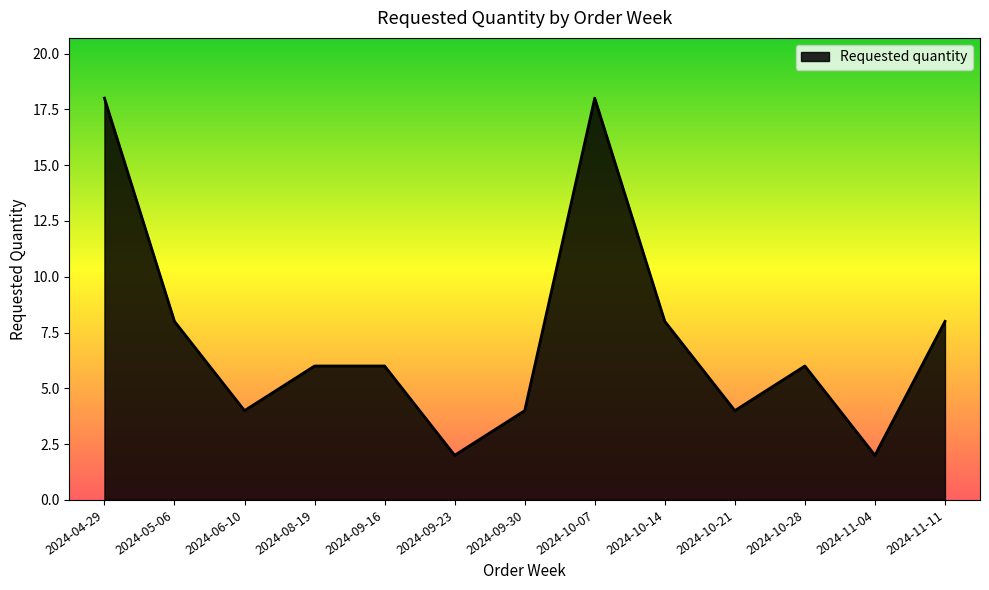

The value at 2024-09-23 is 2. True or false?

True